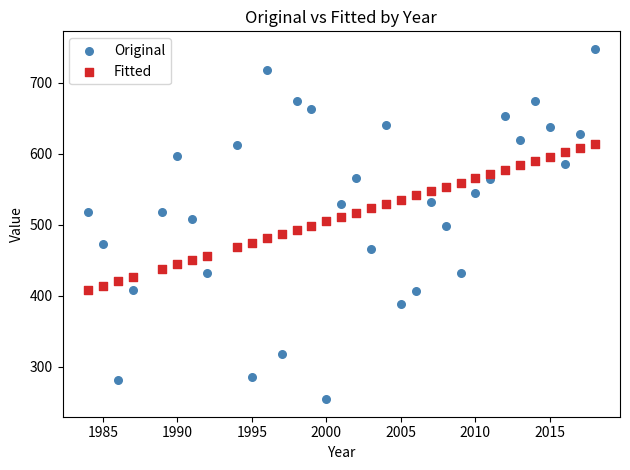

Across all data points, what is the range of X values (max minus min)?

34.0